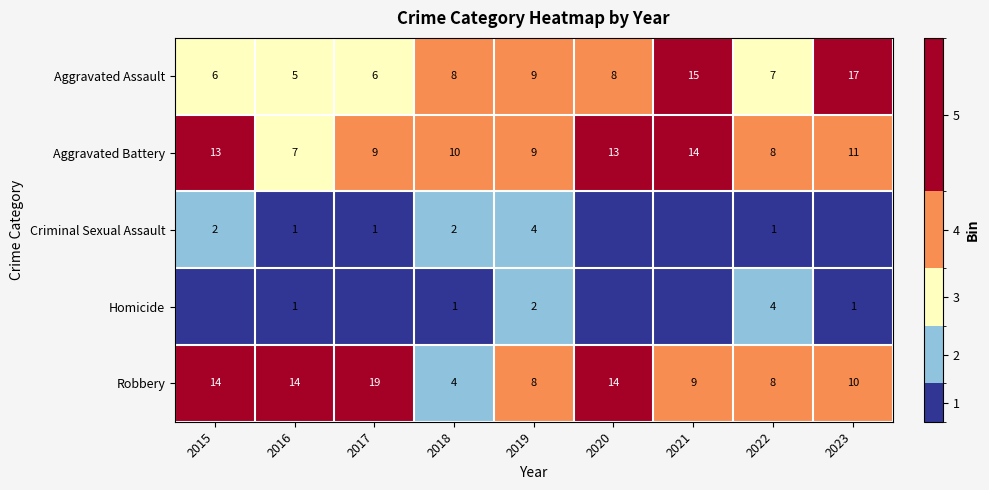

What is the difference between the Aggravated Assault values at 2016 and 2021?

10